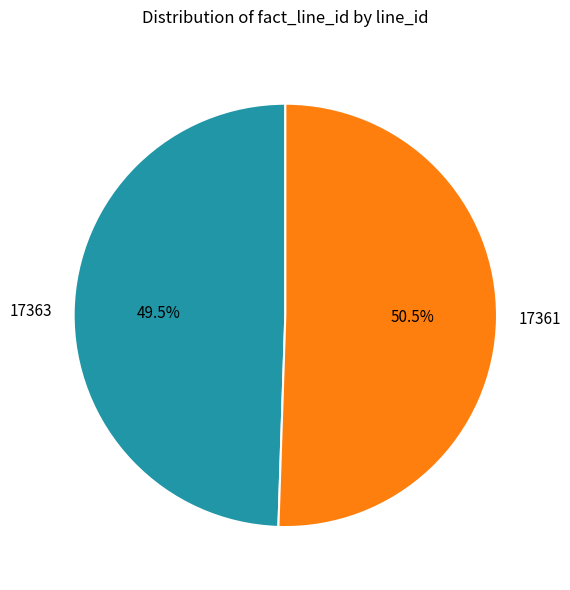

Approximately how many times larger is the value at 17361 compared to 17363?

1.0